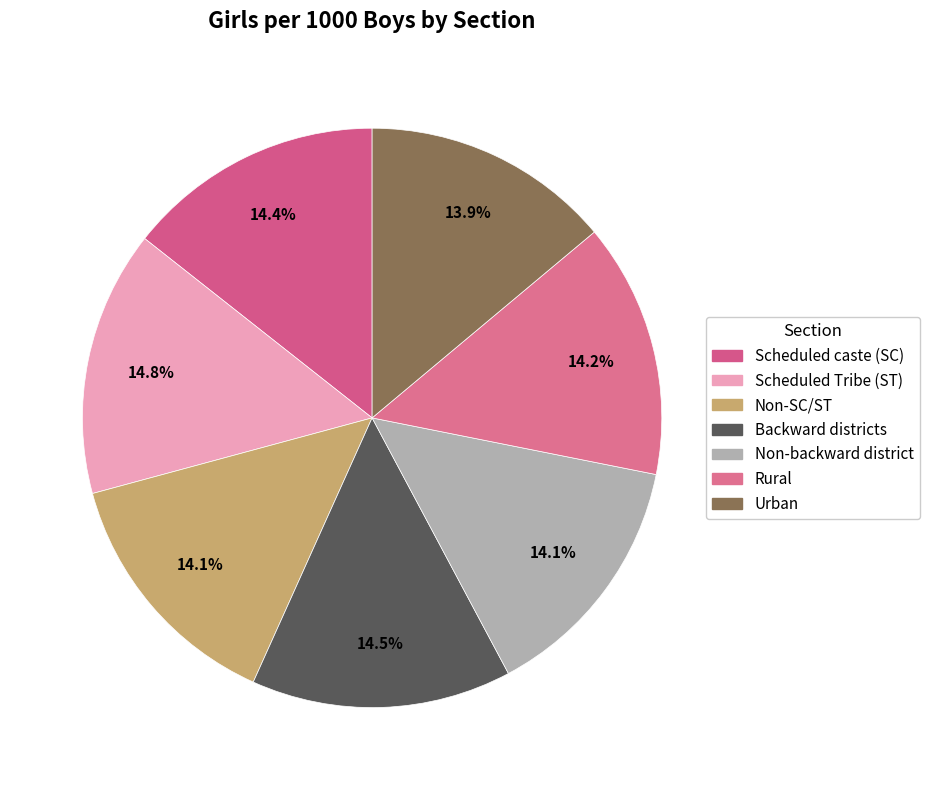

Is there any slice that represents more than half of the pie?

No